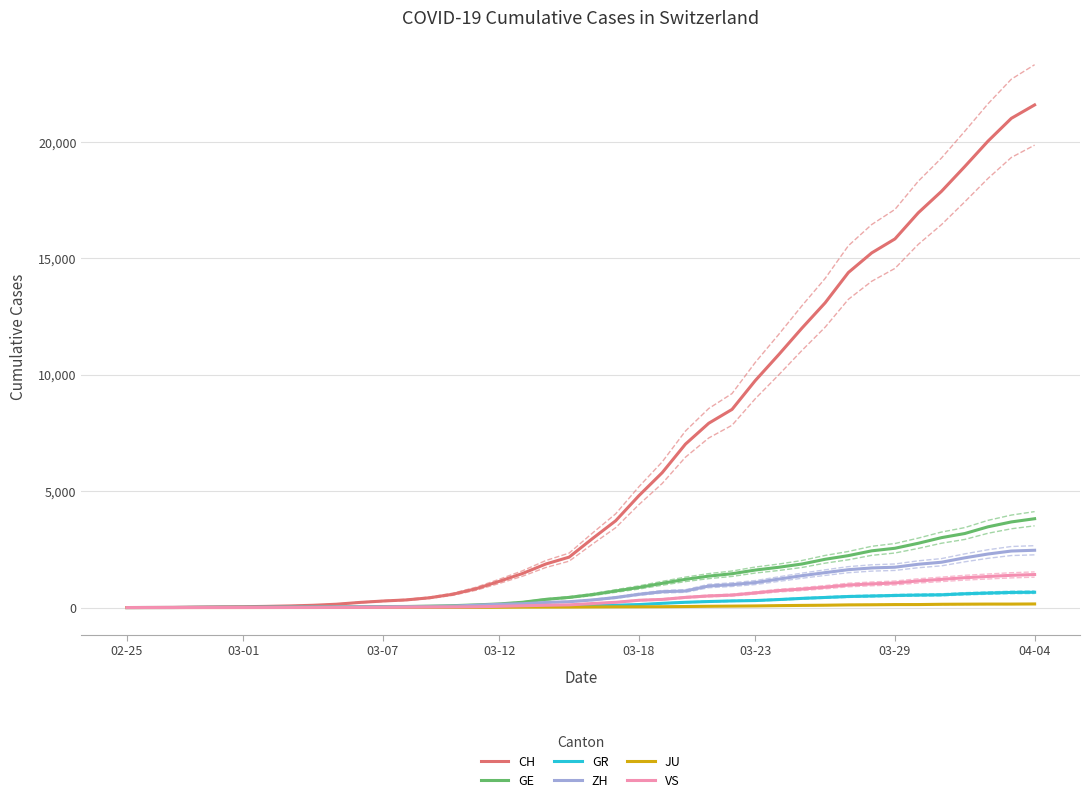

Does the chart have visible grid lines?

Yes